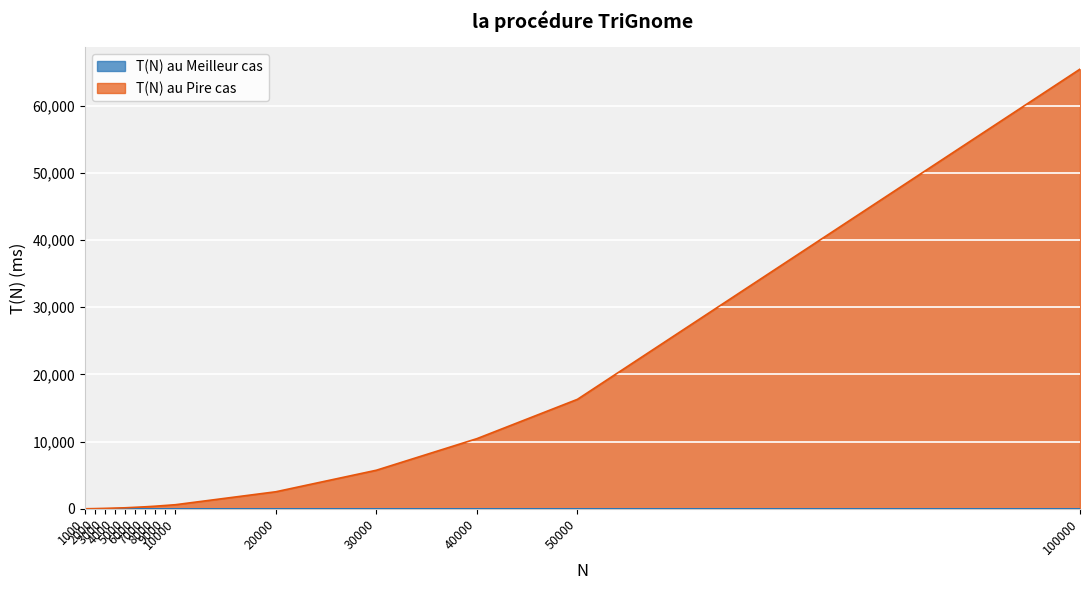

What is the value of the T(N) au Pire cas point at the 4th from the left?

112.9